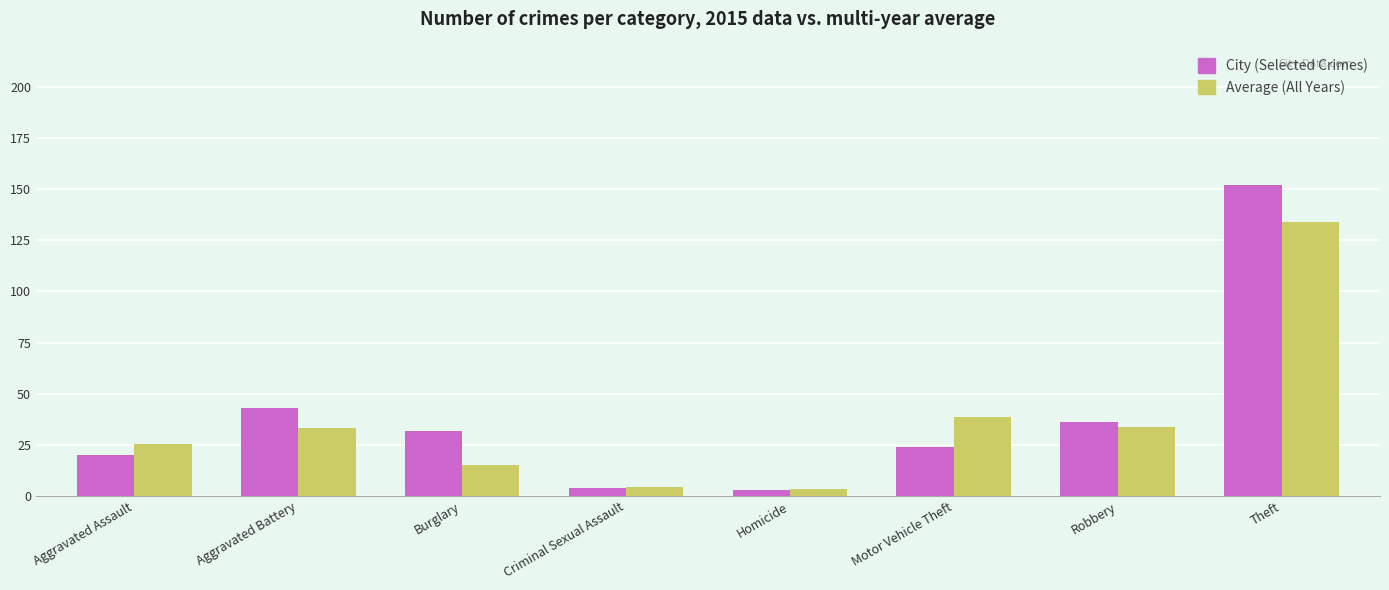

Between Aggravated Battery and Criminal Sexual Assault, which series saw the biggest shift?

City (Selected Crimes)